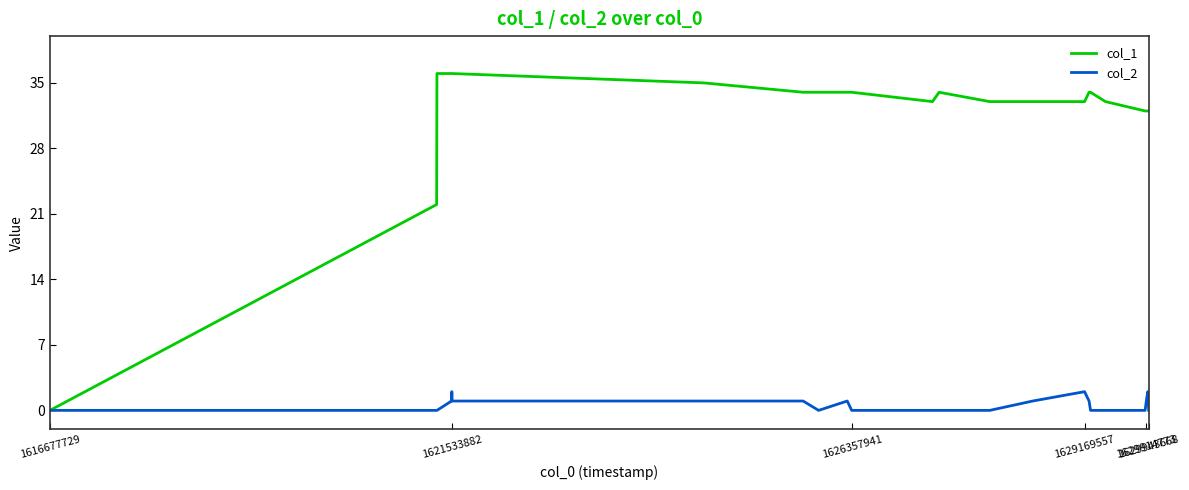

List the series in order of their overall mean, lowest first.

col_2, col_1